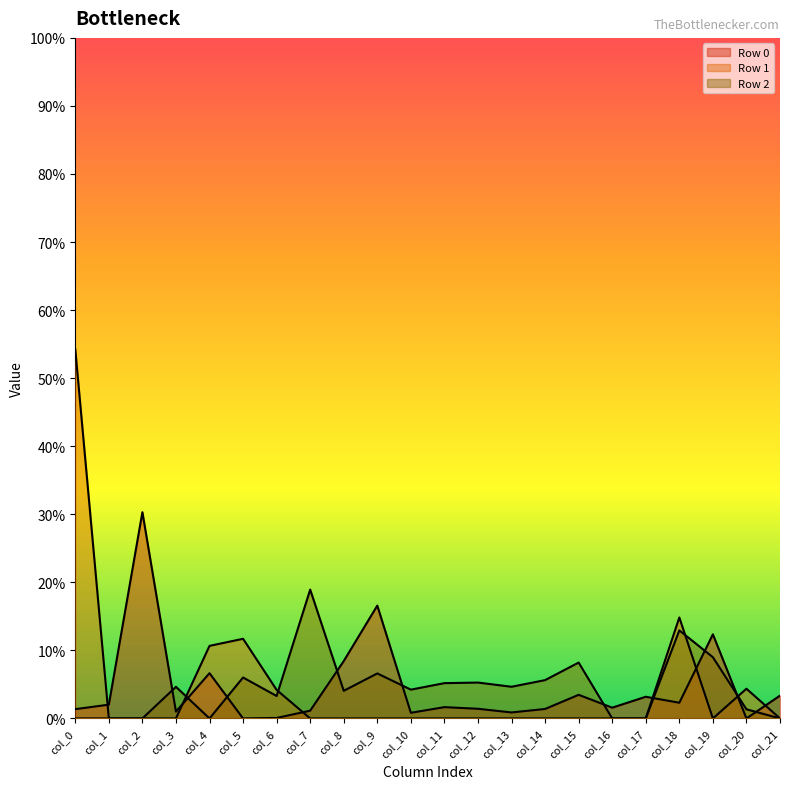

Rank the series at col_1 from lowest to highest value.

Row 1, Row 2, Row 0